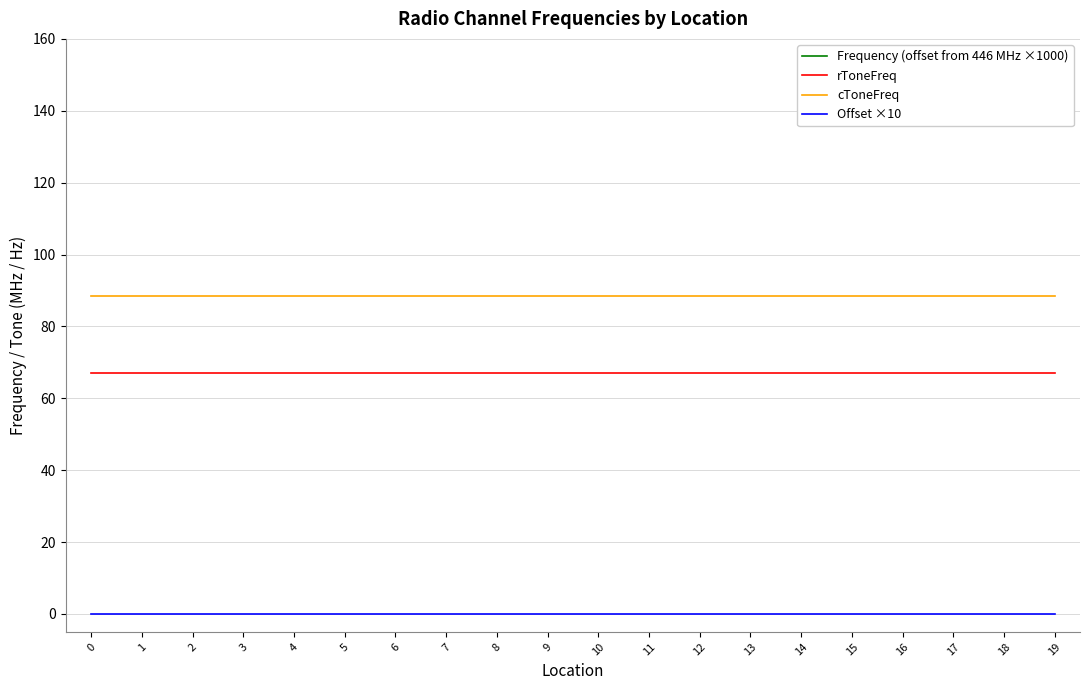

Between 2 and 16, which series saw the biggest shift?

Frequency (offset from 446 MHz ×1000)